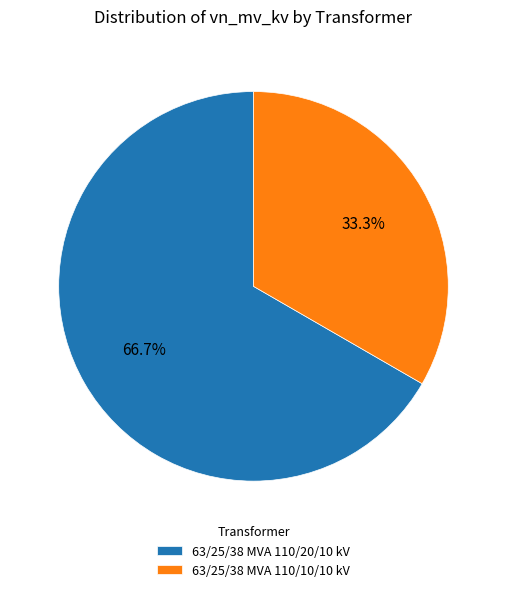

Is the sum of 63/25/38 MVA 110/20/10 kV and 63/25/38 MVA 110/10/10 kV greater than half?

Yes